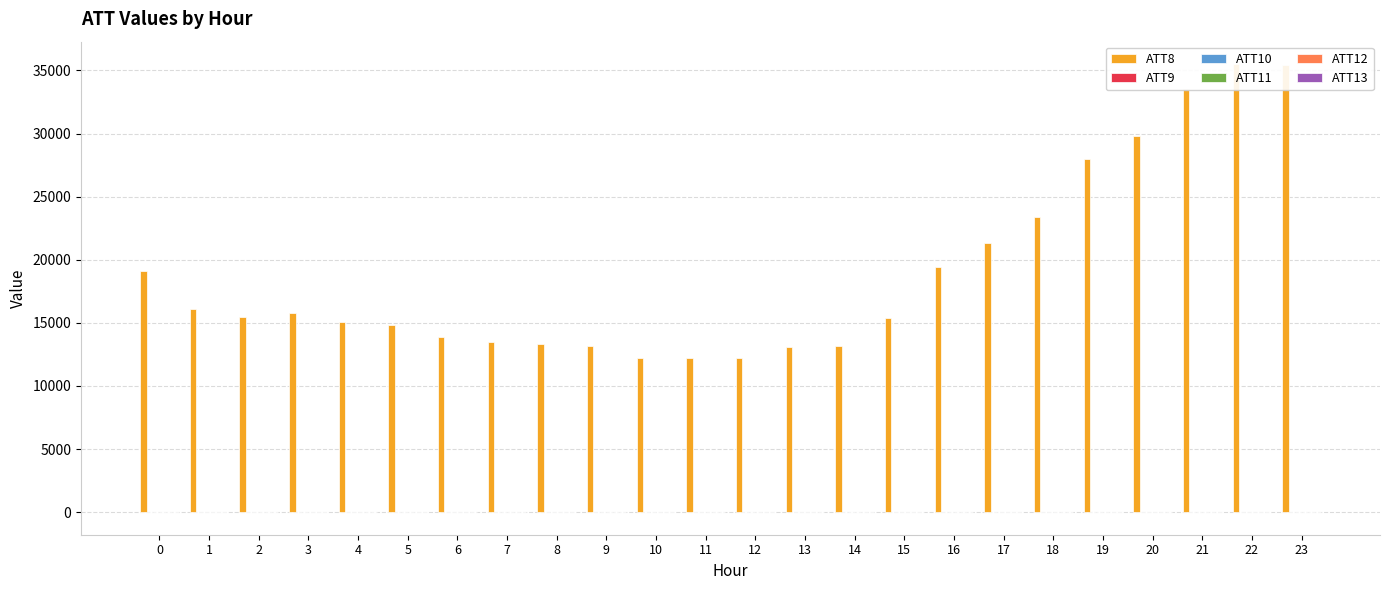

What is the minimum value for ATT12?

0.8